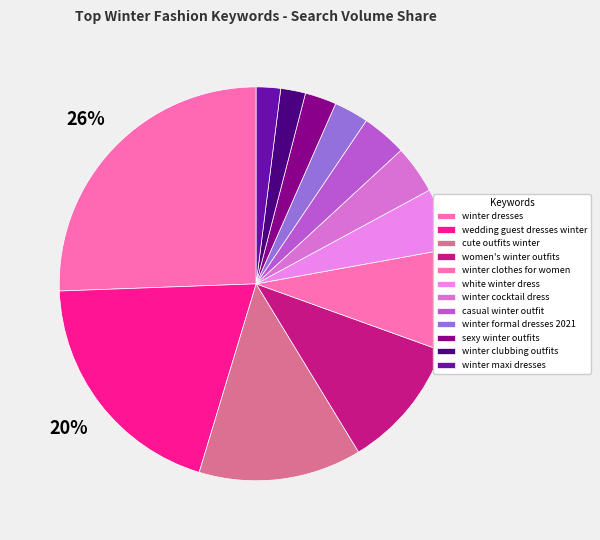

Does any single category account for the majority?

No